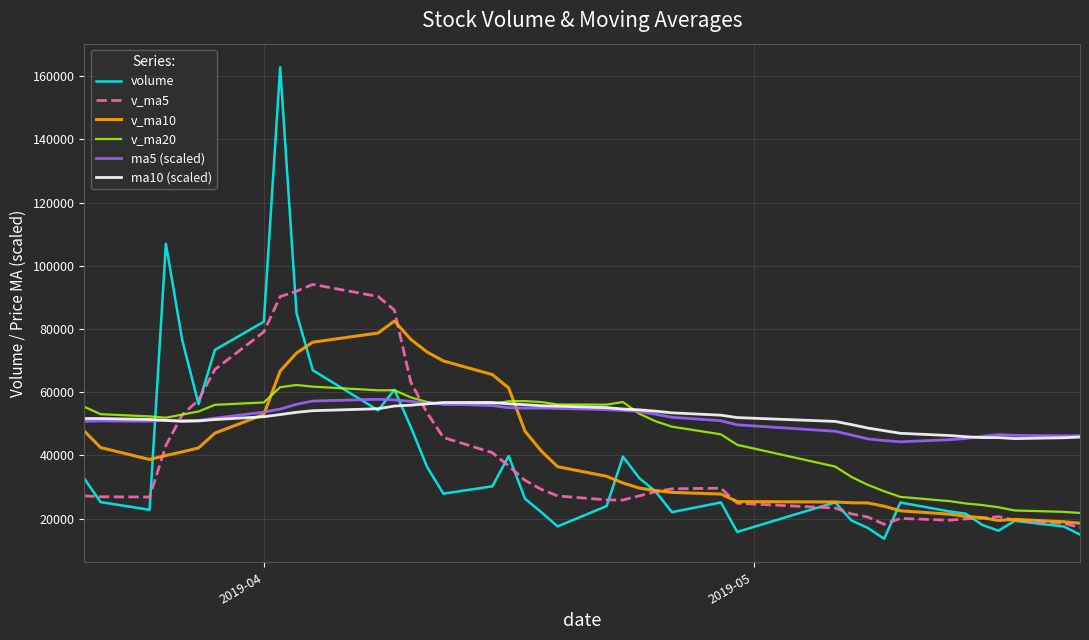

Which series has the widest spread of values?

volume